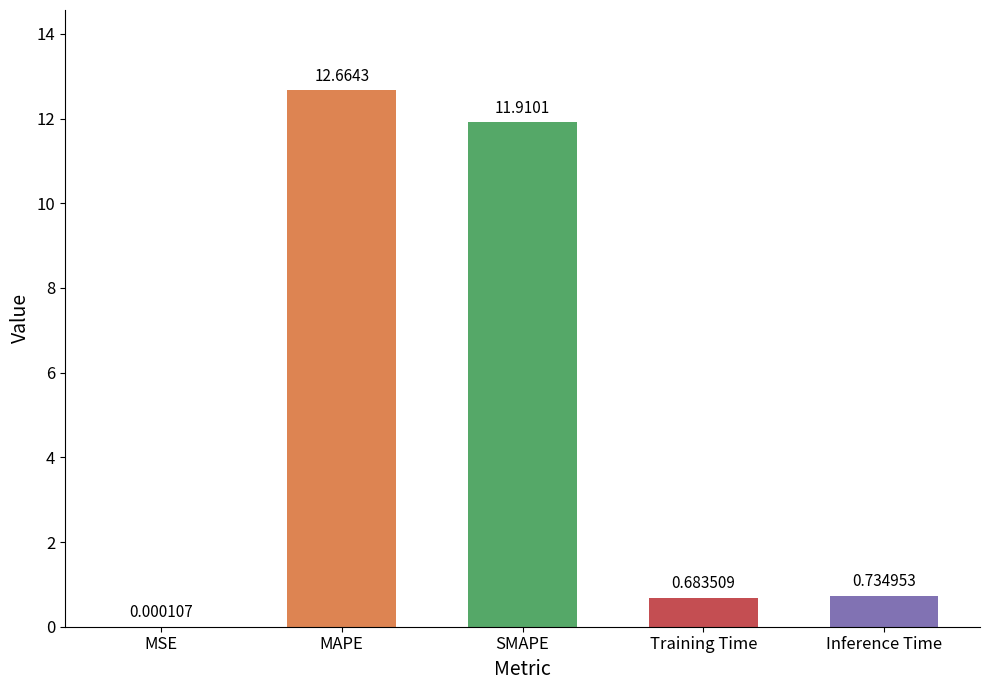

Which category has the highest value across all series?

MAPE